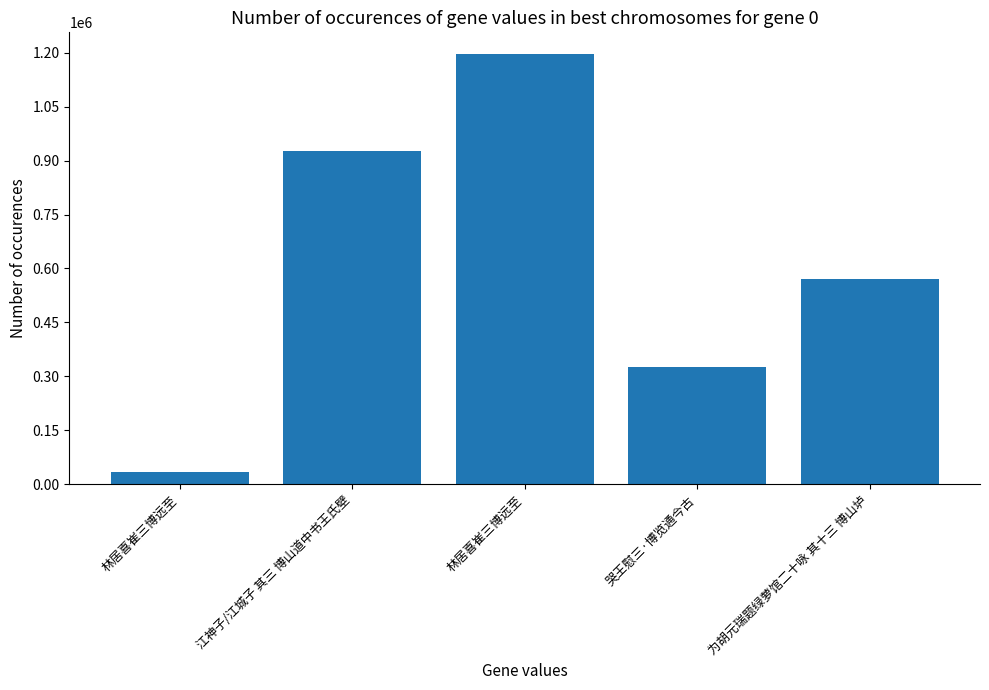

Which category has the lowest value across all series?

林居喜崔三博远至